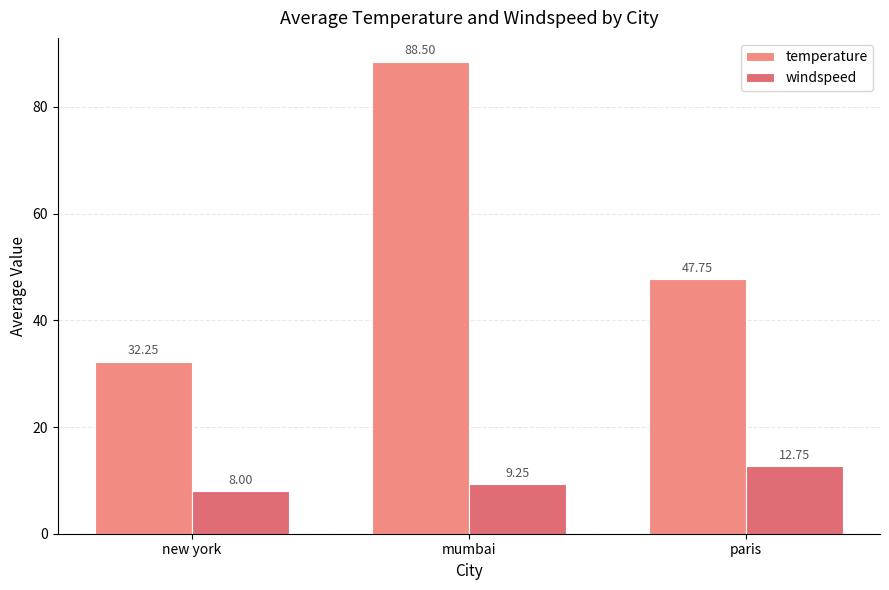

How many bars are there in each group?

2